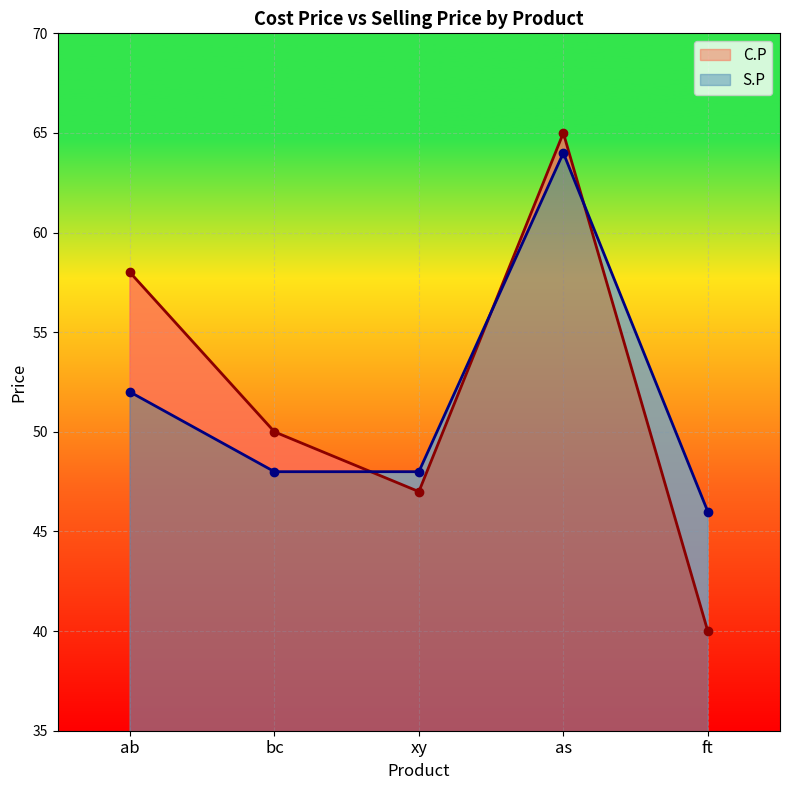

At which category does C.P reach its first local peak?

as